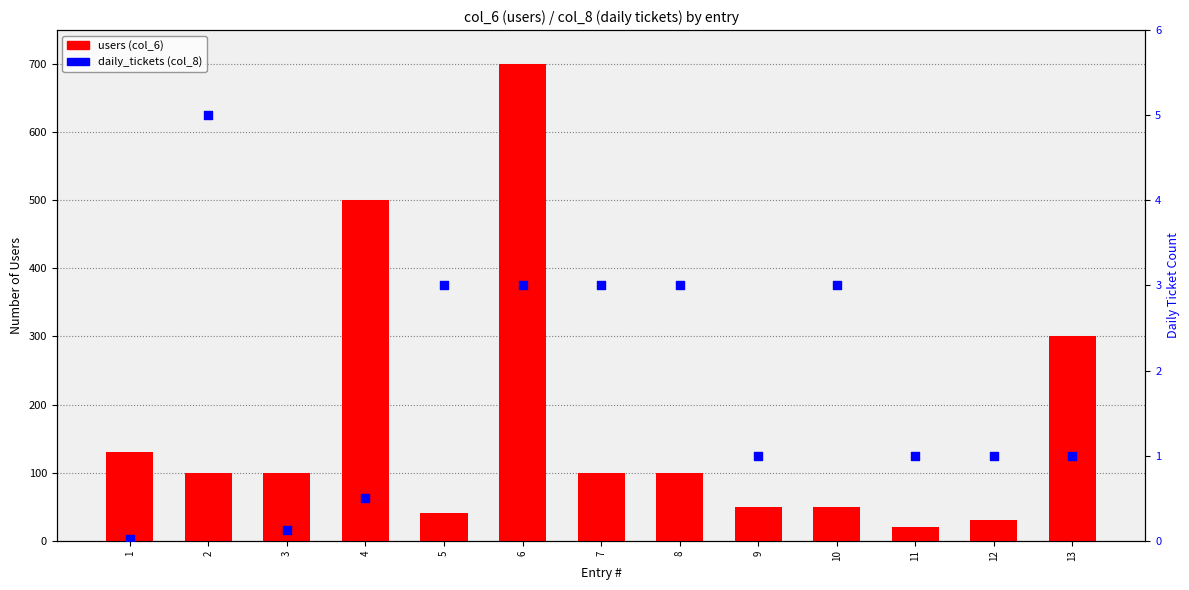

What is the total value across all series at 11?

21.0